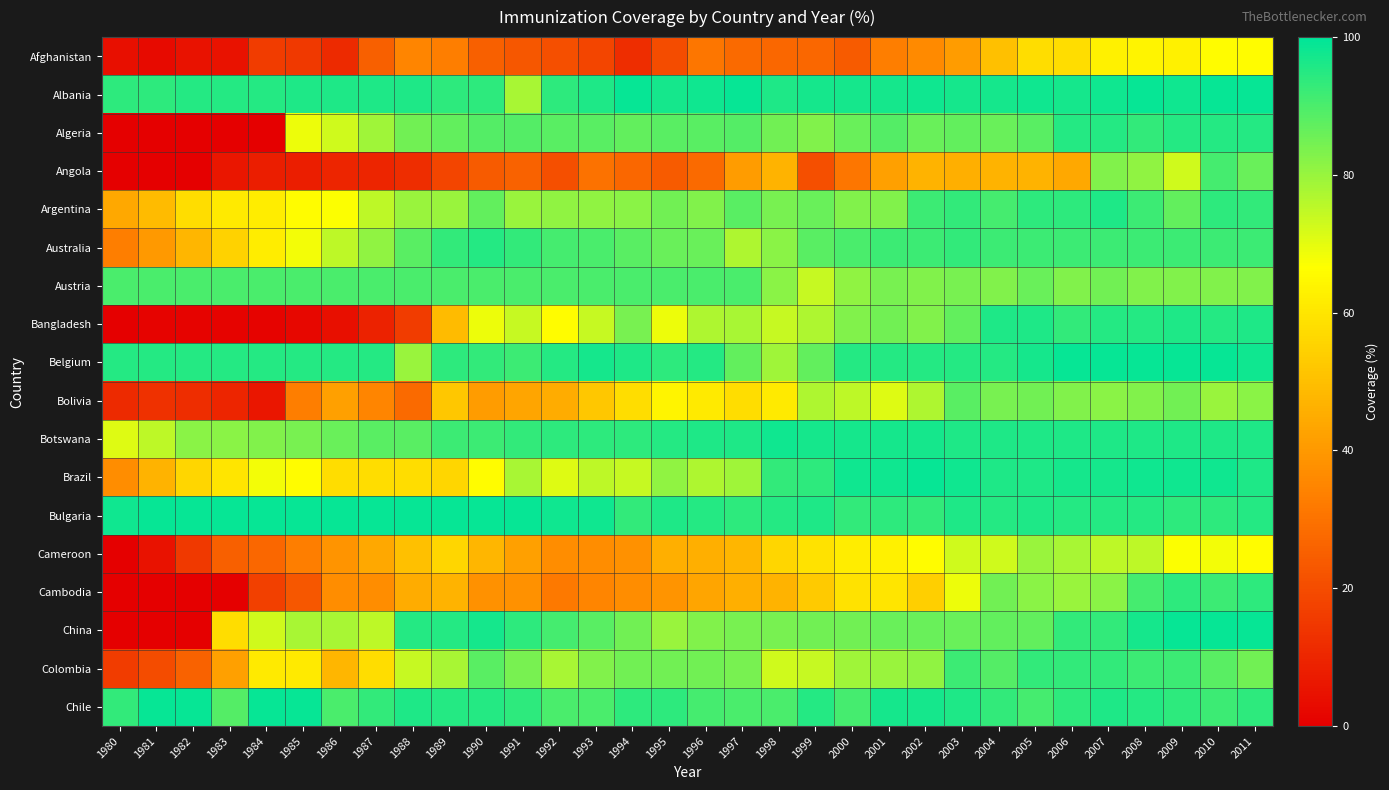

What is the difference between the highest and lowest values at 1998?

71